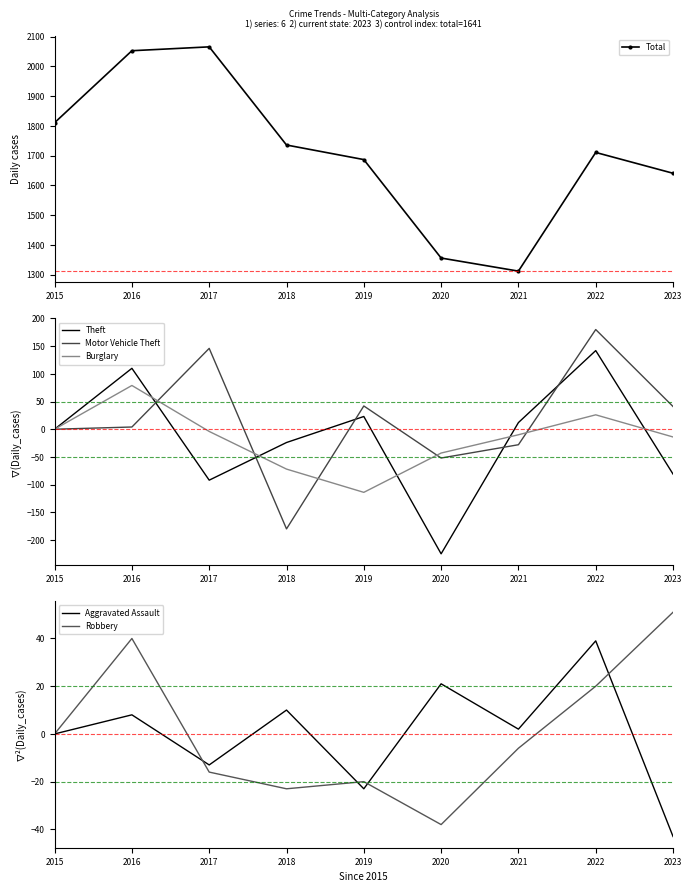

At which label does Aggravated Assault first exceed 2?

2016